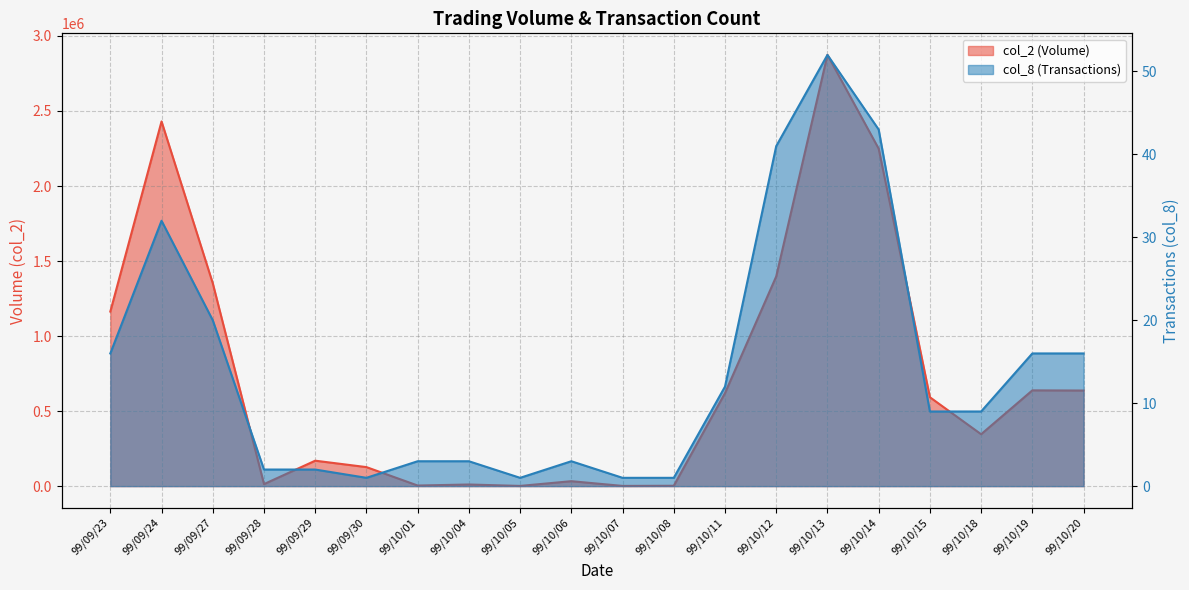

True or false: col_8 and col_2 intersect in this chart.

False